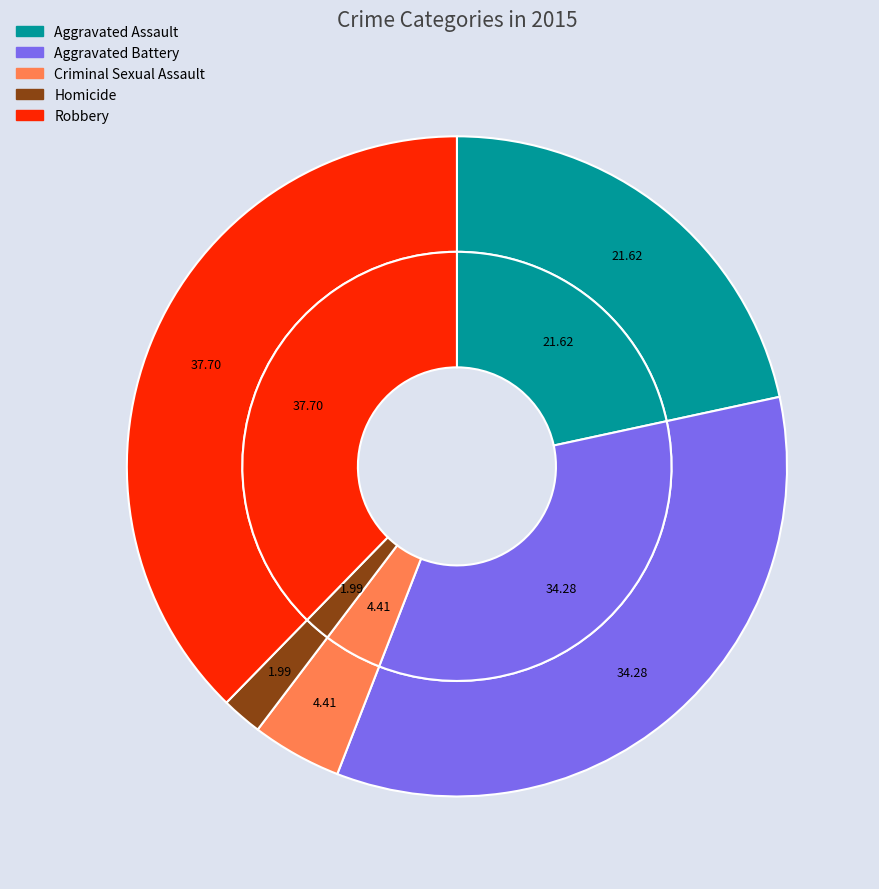

What is the total percentage of Aggravated Battery and Criminal Sexual Assault?

38.7%